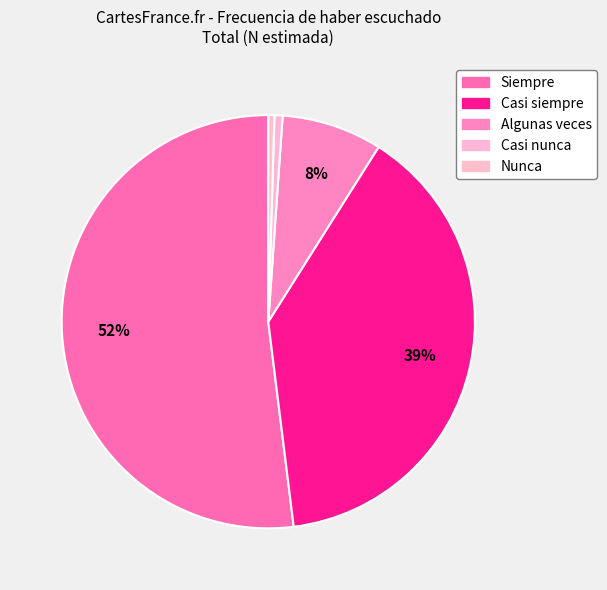

Is there a majority slice in this chart?

Yes